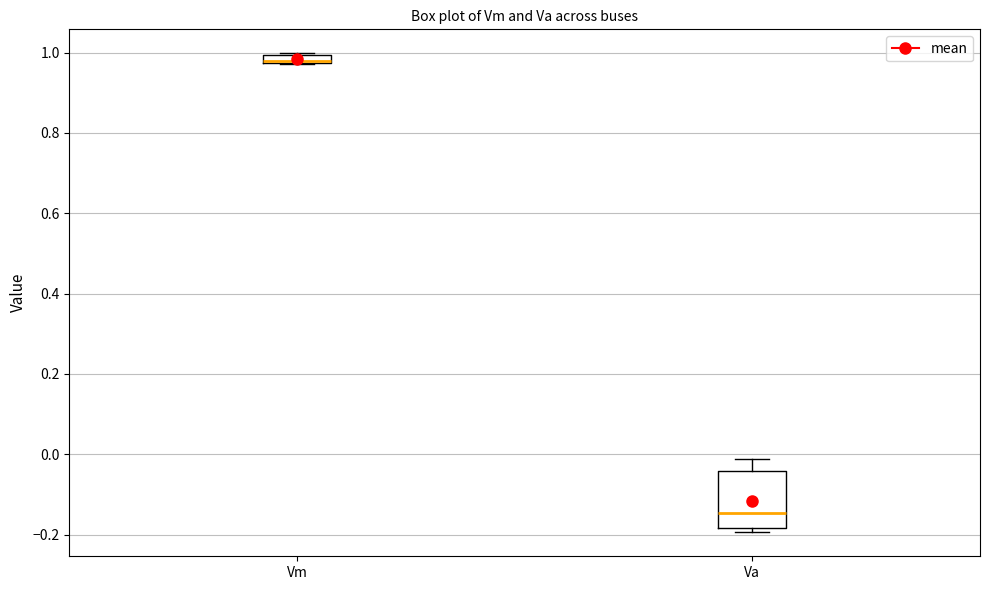

Comparing the boxes themselves (not the whiskers), which one is the tallest?

Va